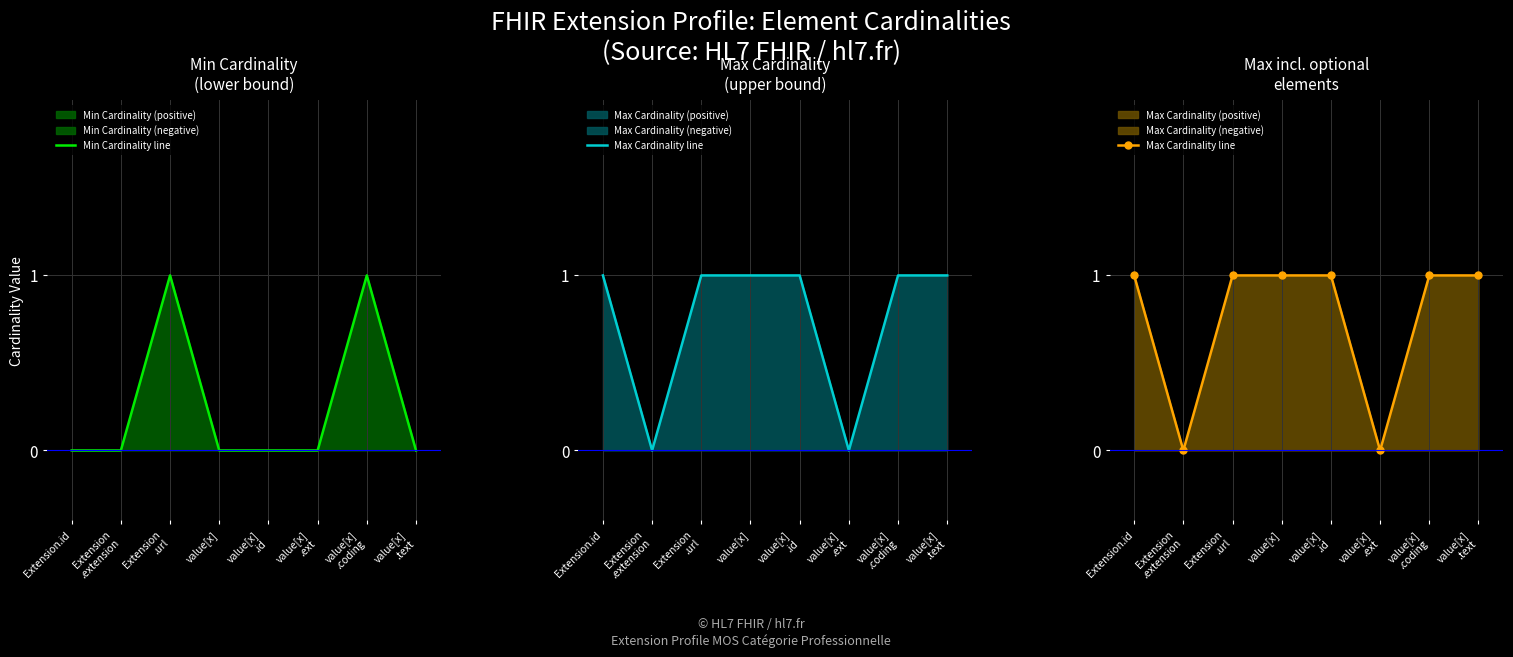

Reading left to right, what are all the values shown in this chart?

Min Cardinality line: 0	0	1	0	0	0	1	0
Max Cardinality line: 1	0	1	1	1	0	1	1